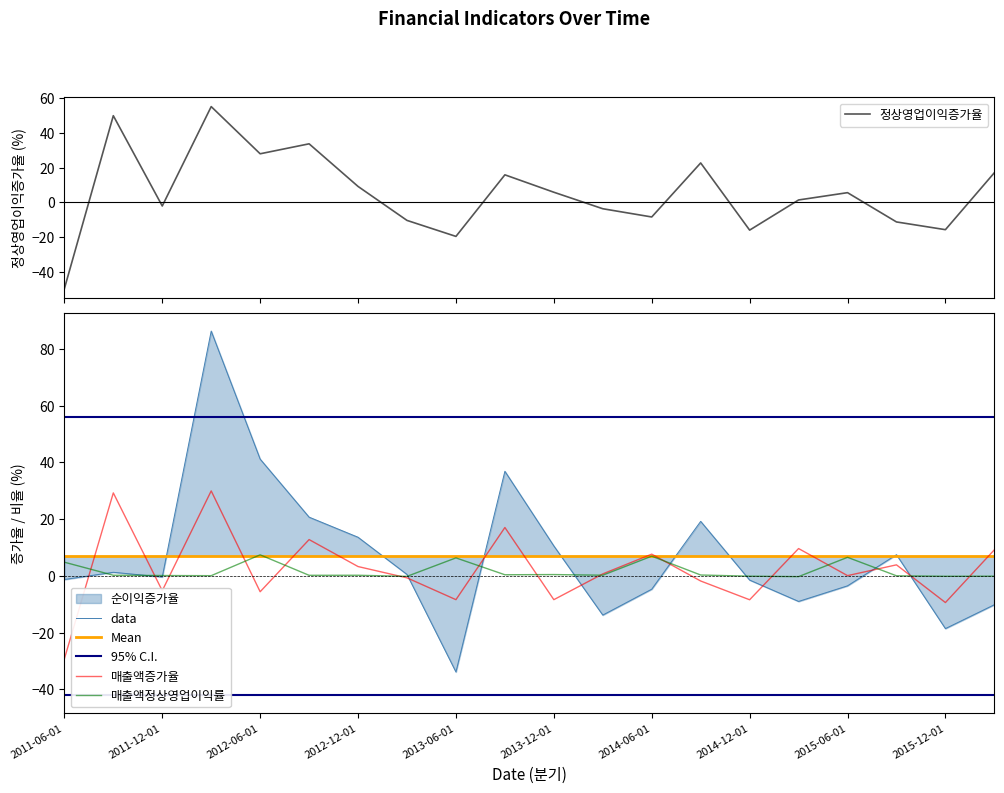

What position from the left is 2015-06-01?

17